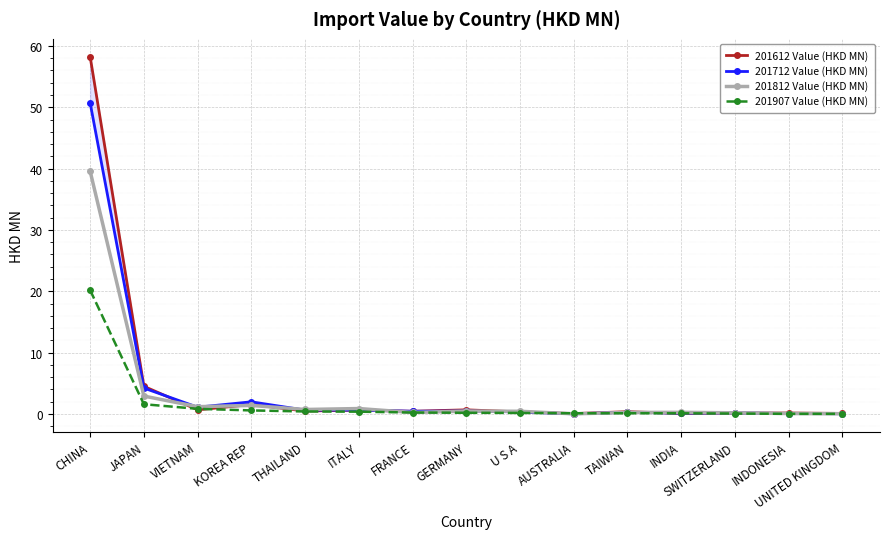

In 201812 Value (HKD MN), how many points are lower than both neighbors (excluding endpoints)?

4